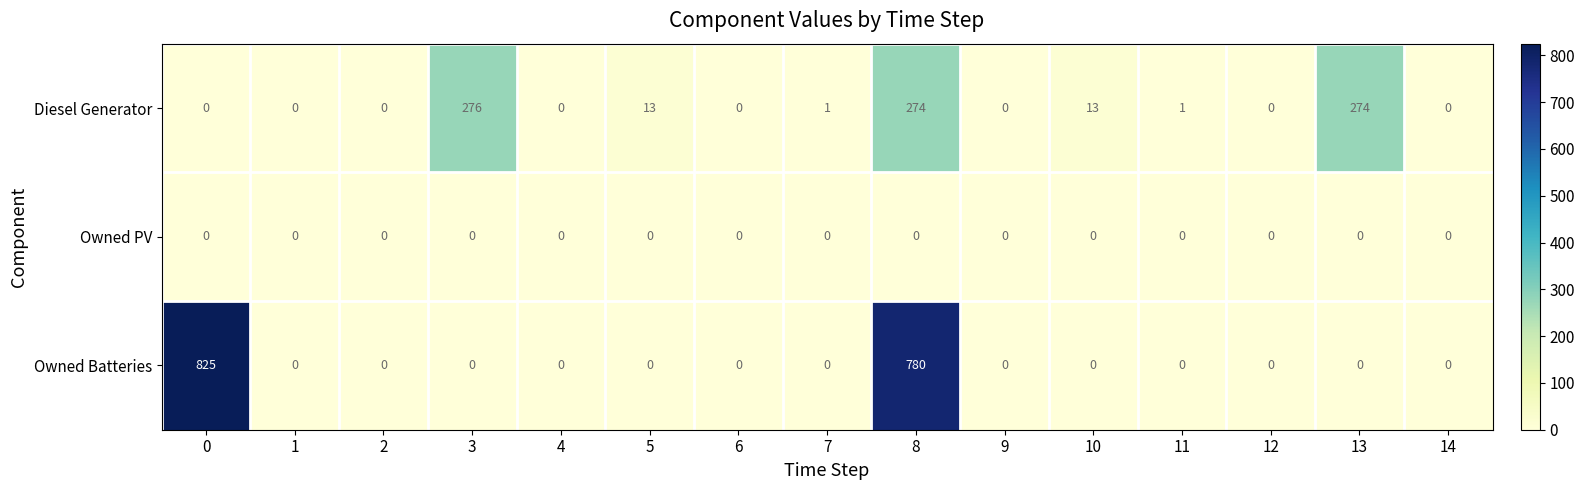

Rank the series by their maximum value, from highest to lowest.

Owned Batteries, Diesel Generator, Owned PV